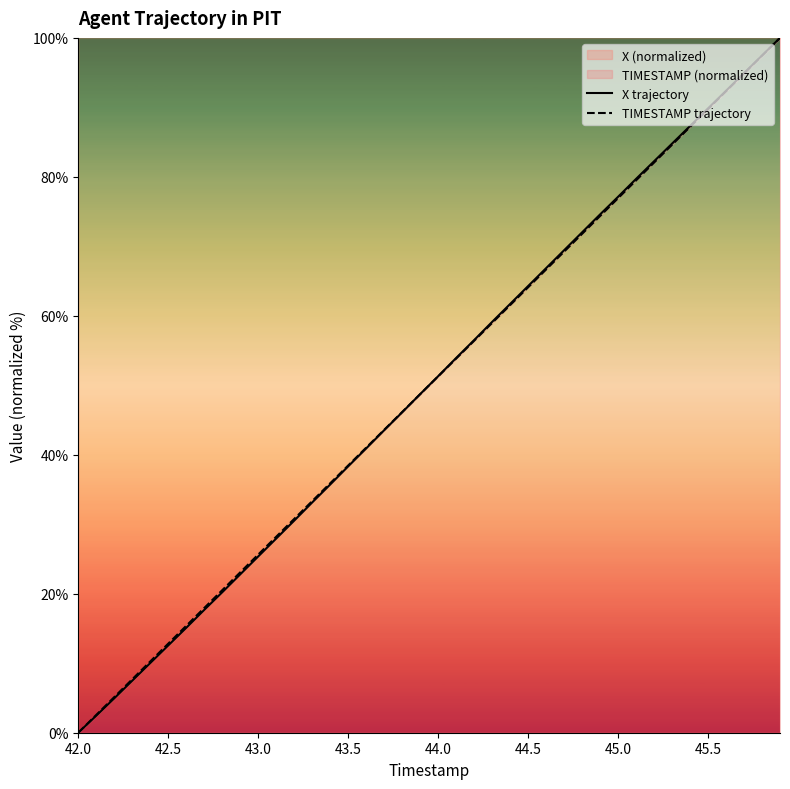

What is the difference between the maximum and minimum values in the TIMESTAMP trajectory series?

100.0